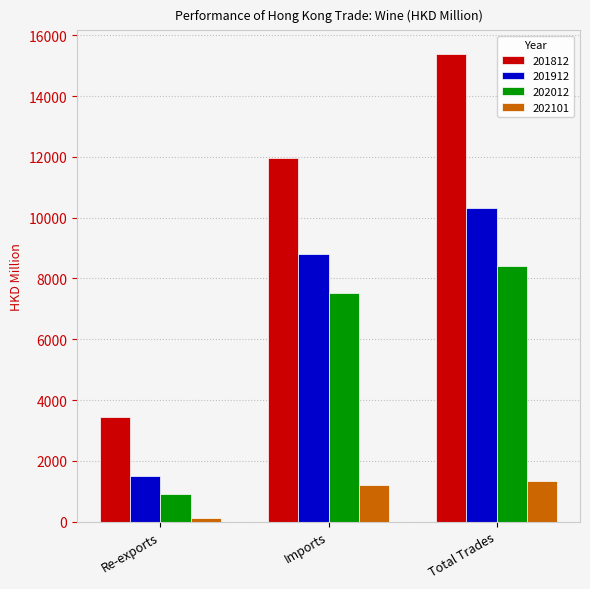

Count the number of data series in this chart.

4